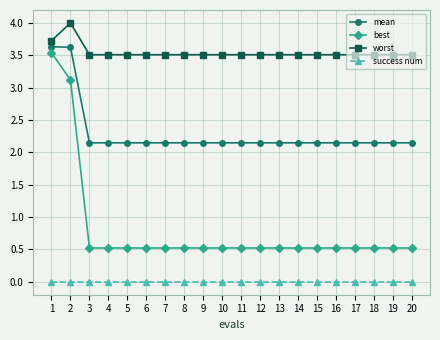

The value of success num at 16 is 0.0. True or false?

True